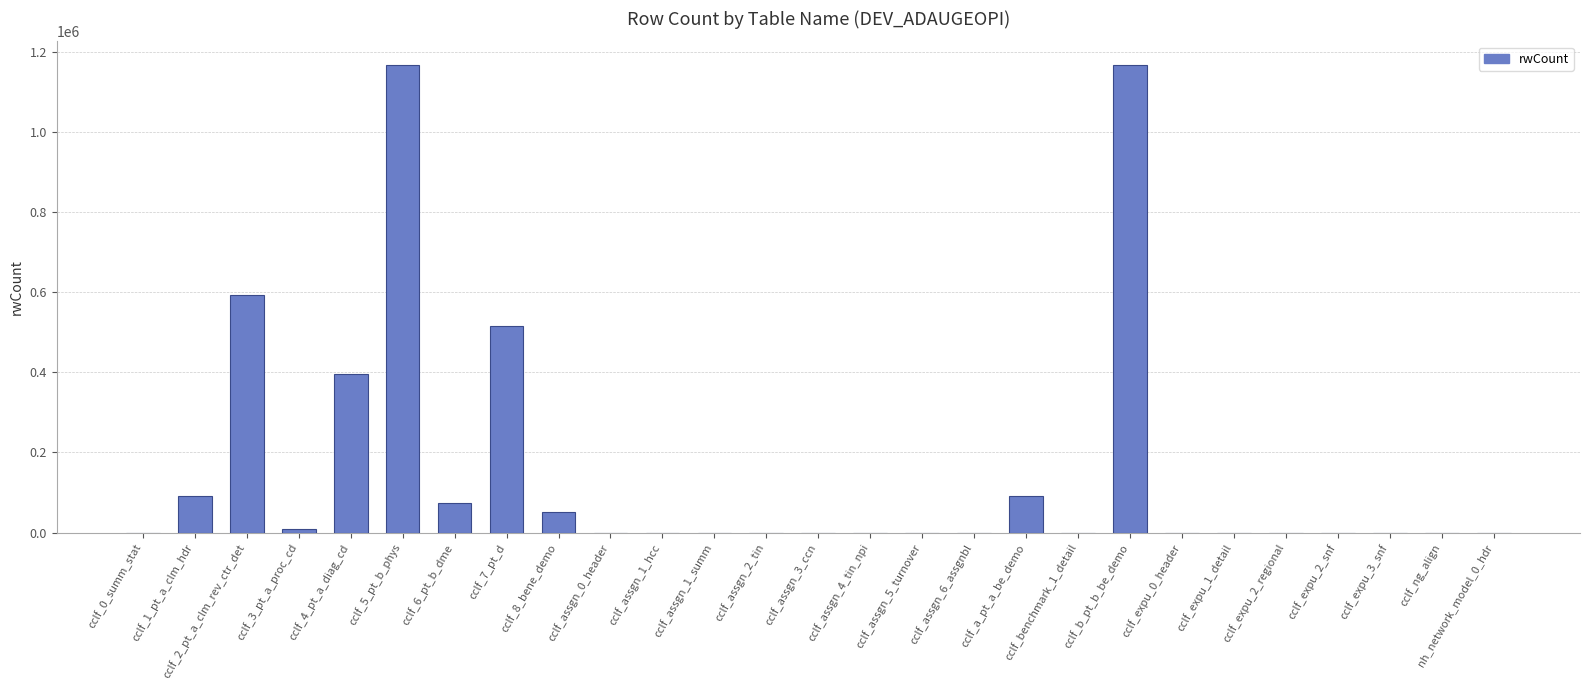

Between cclf_a_pt_a_be_demo and cclf_assgn_5_turnover, which is larger?

cclf_a_pt_a_be_demo